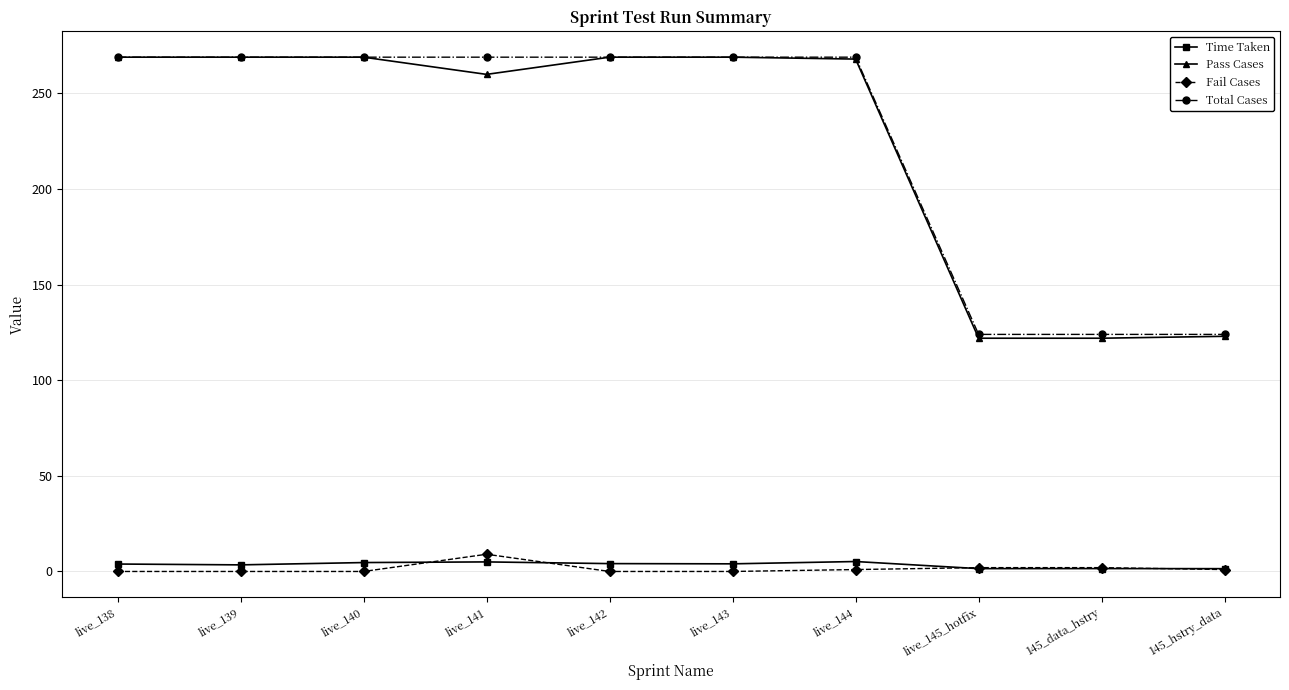

The Total Cases series shows 269.0 at live_144. True or false?

True